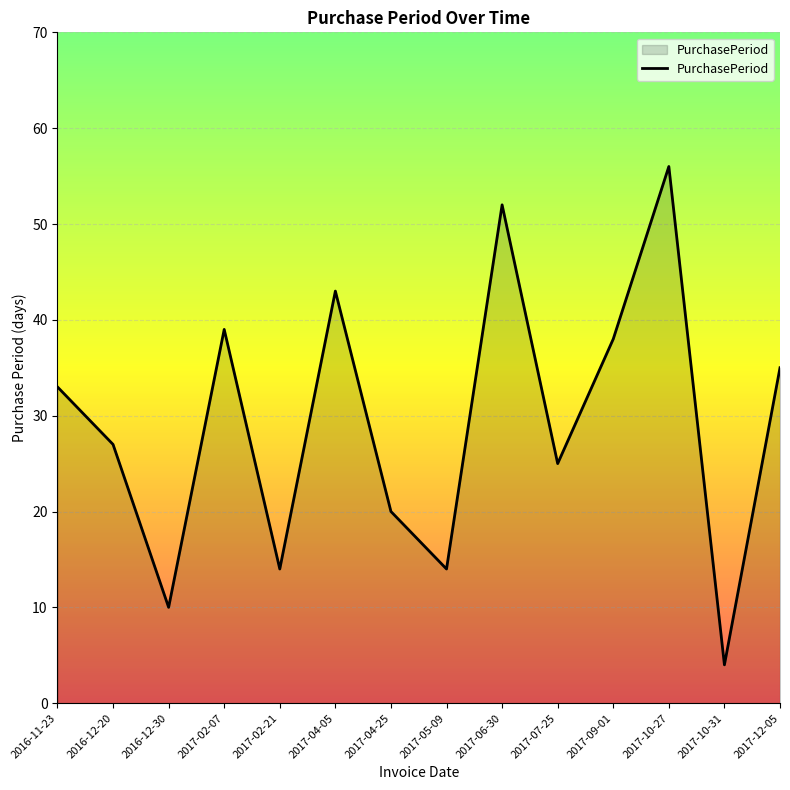

What is the average value?

29